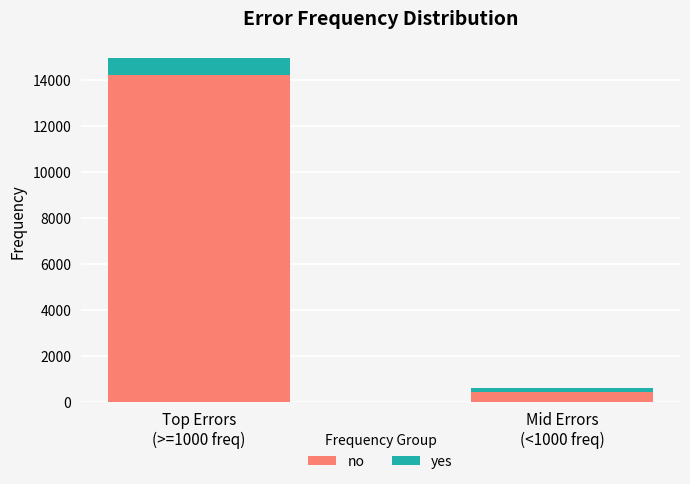

How many no values are between 407 and 14212?

2